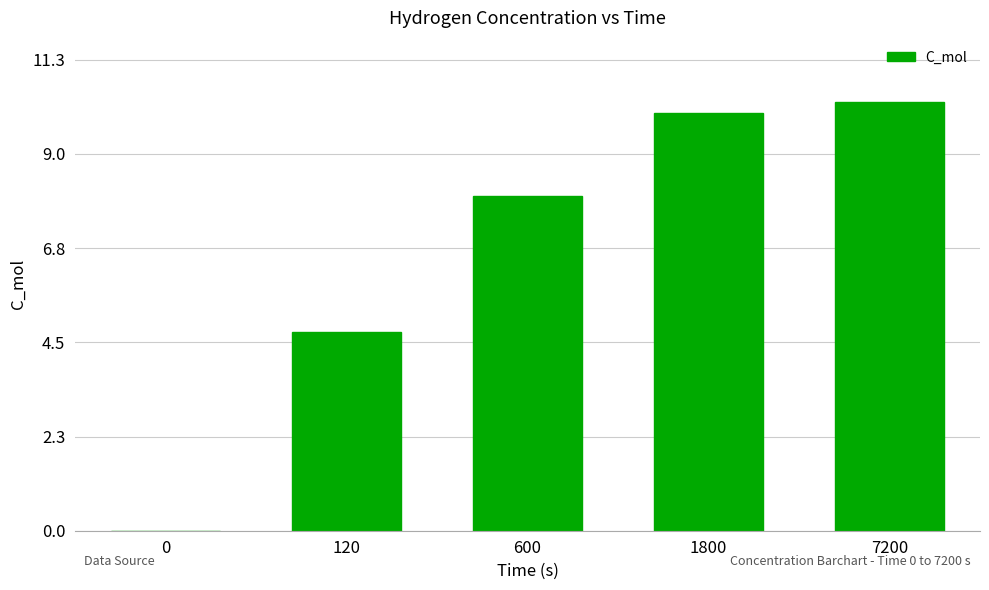

What is the greatest value displayed?

10.3